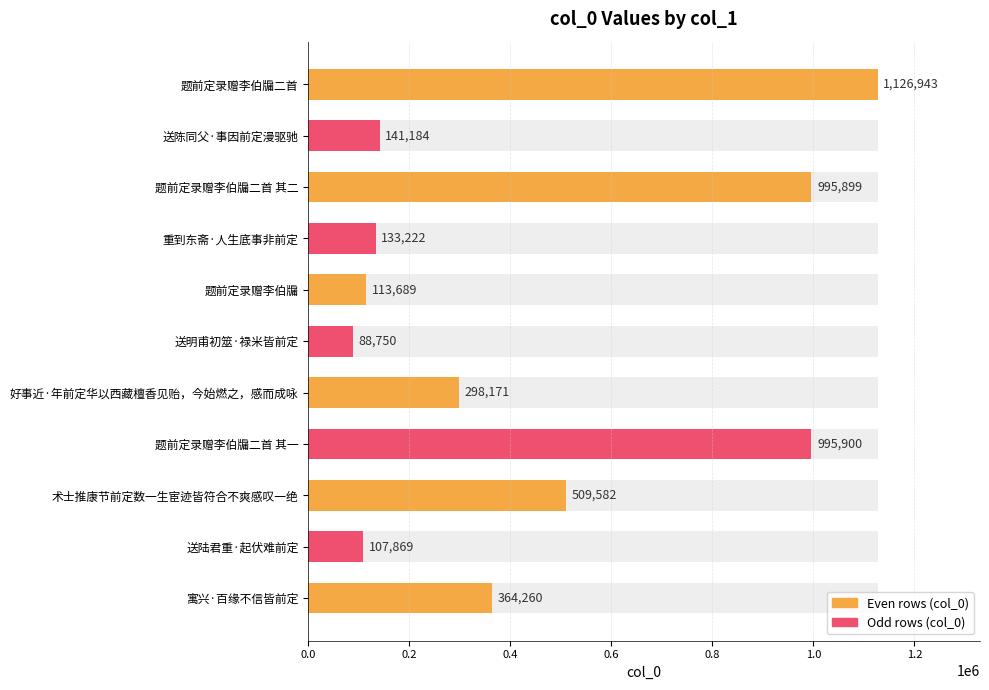

Does the chart contain stacked bars?

No